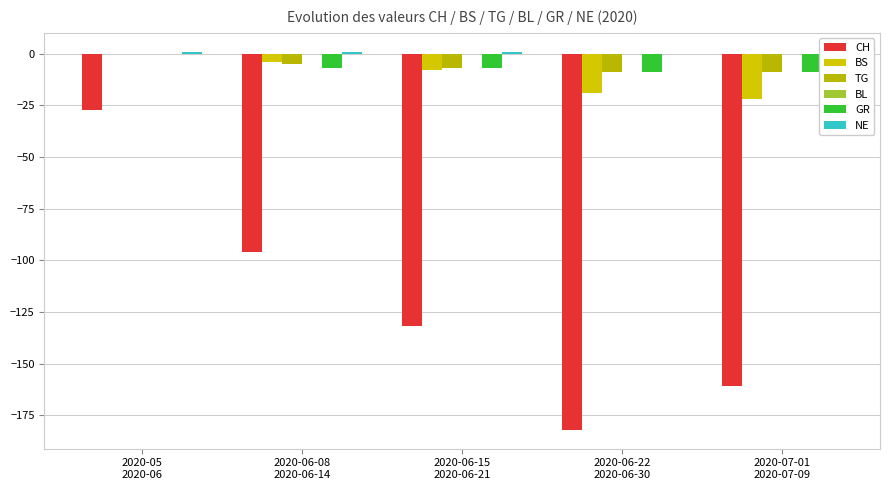

How many bars are there in total?

30